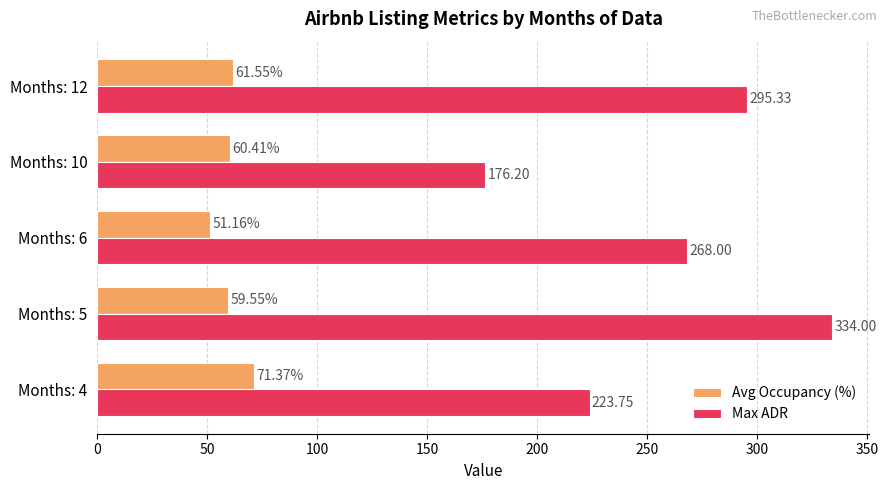

What is the sum of all Max ADR values?

1297.3